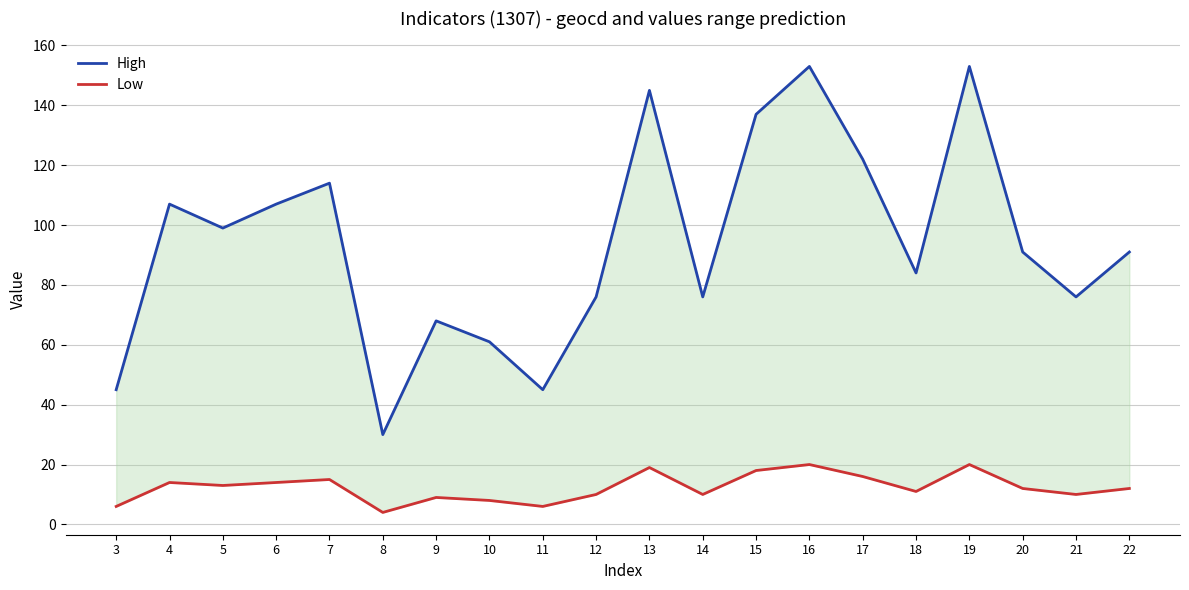

What is the sum of the Low values at 16 and 4?

34